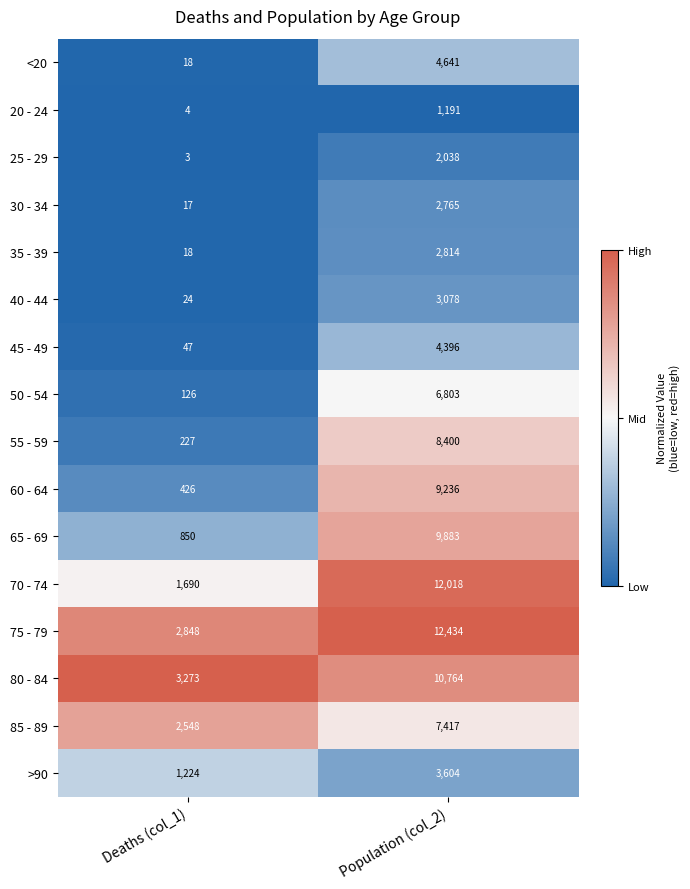

At which category does the chart reach its minimum across all series?

Deaths (col_1)